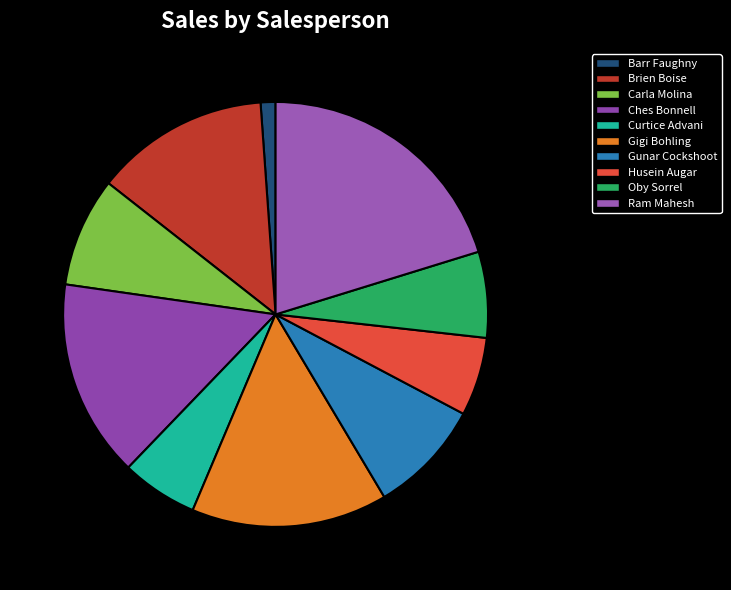

How many slices are in this pie chart?

10